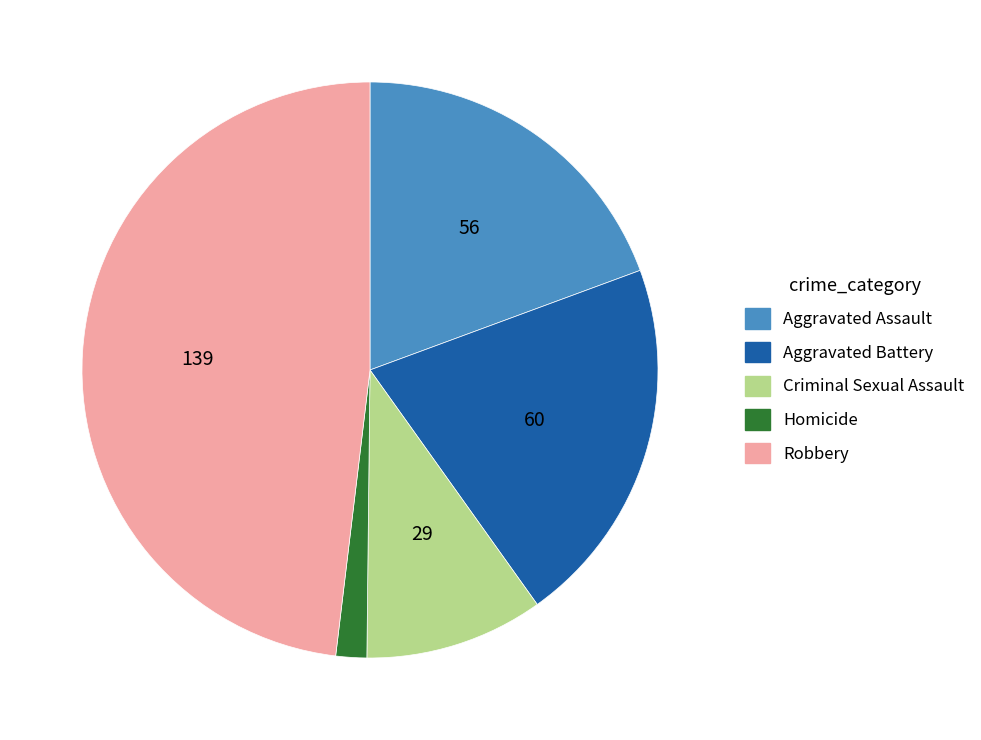

Is there any slice that represents more than half of the pie?

No